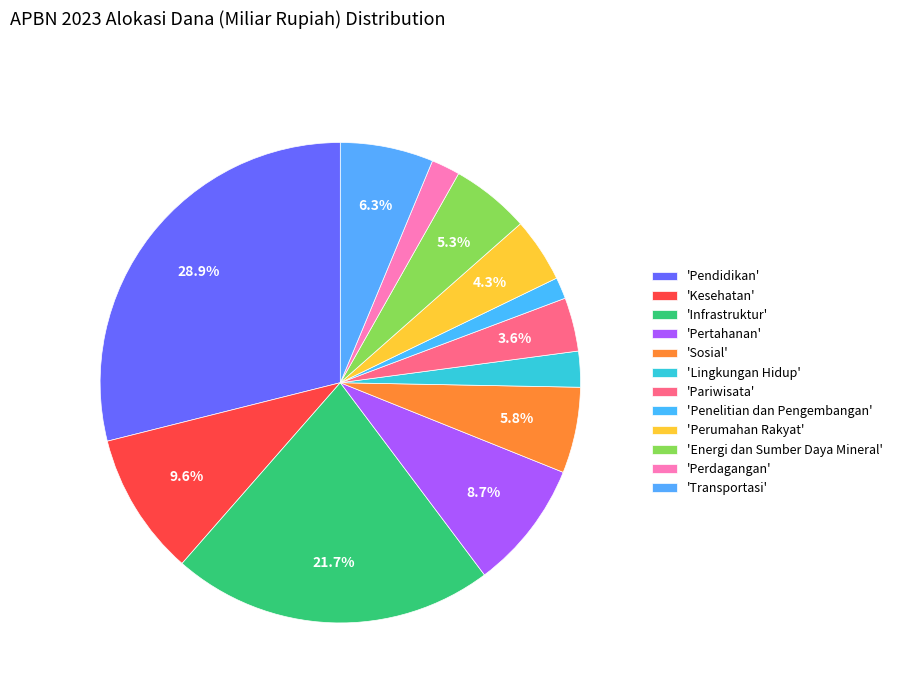

To the nearest percent, what is the average slice percentage?

8%